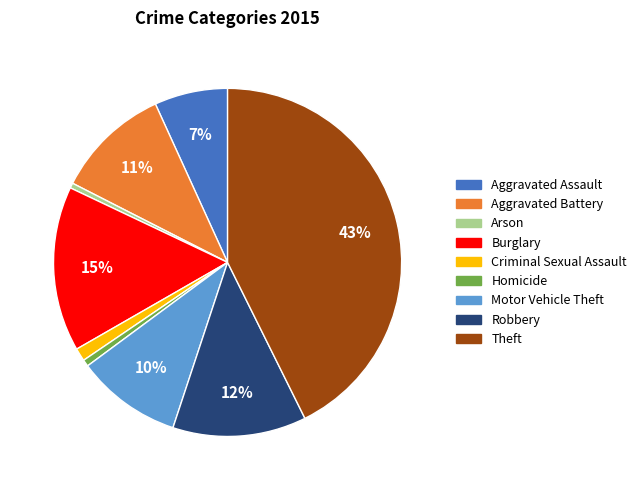

To the nearest percent, what is the average slice percentage?

11%